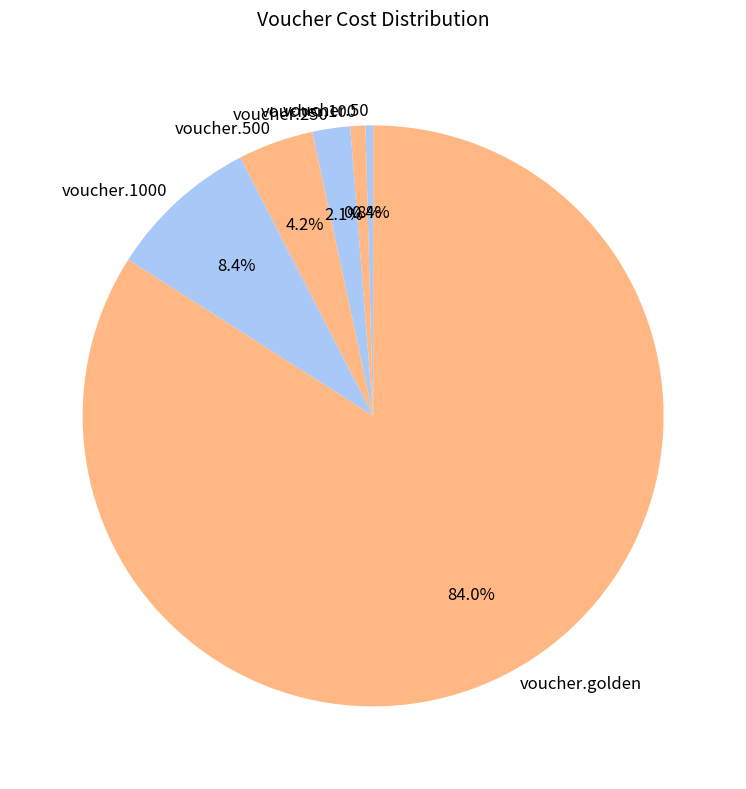

Which slice is the largest?

voucher.golden